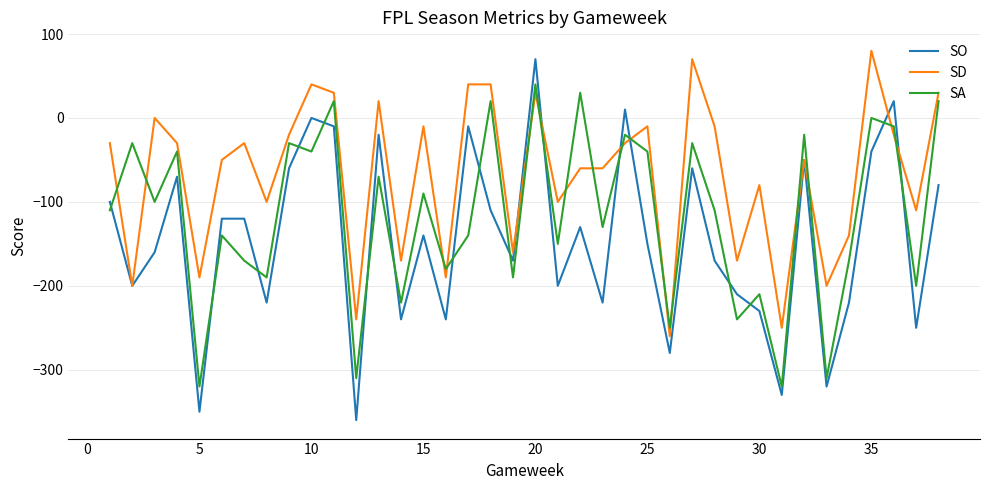

Which series has the widest spread of values?

SO